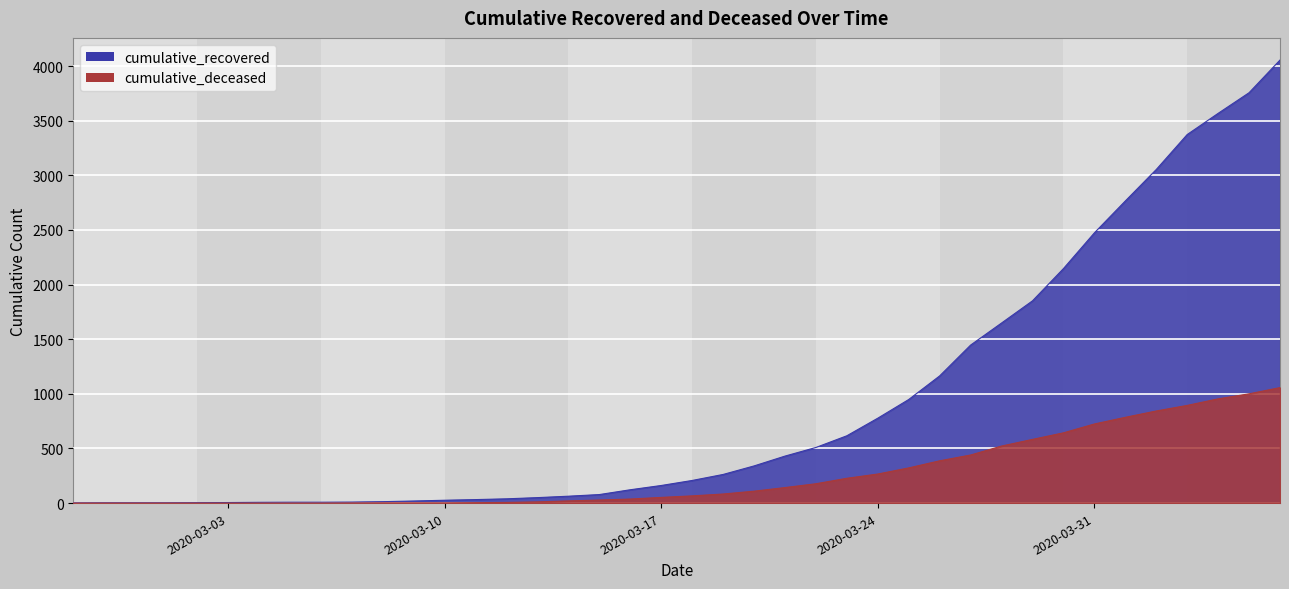

What is the label of the 39th point from the left?

2020-04-05